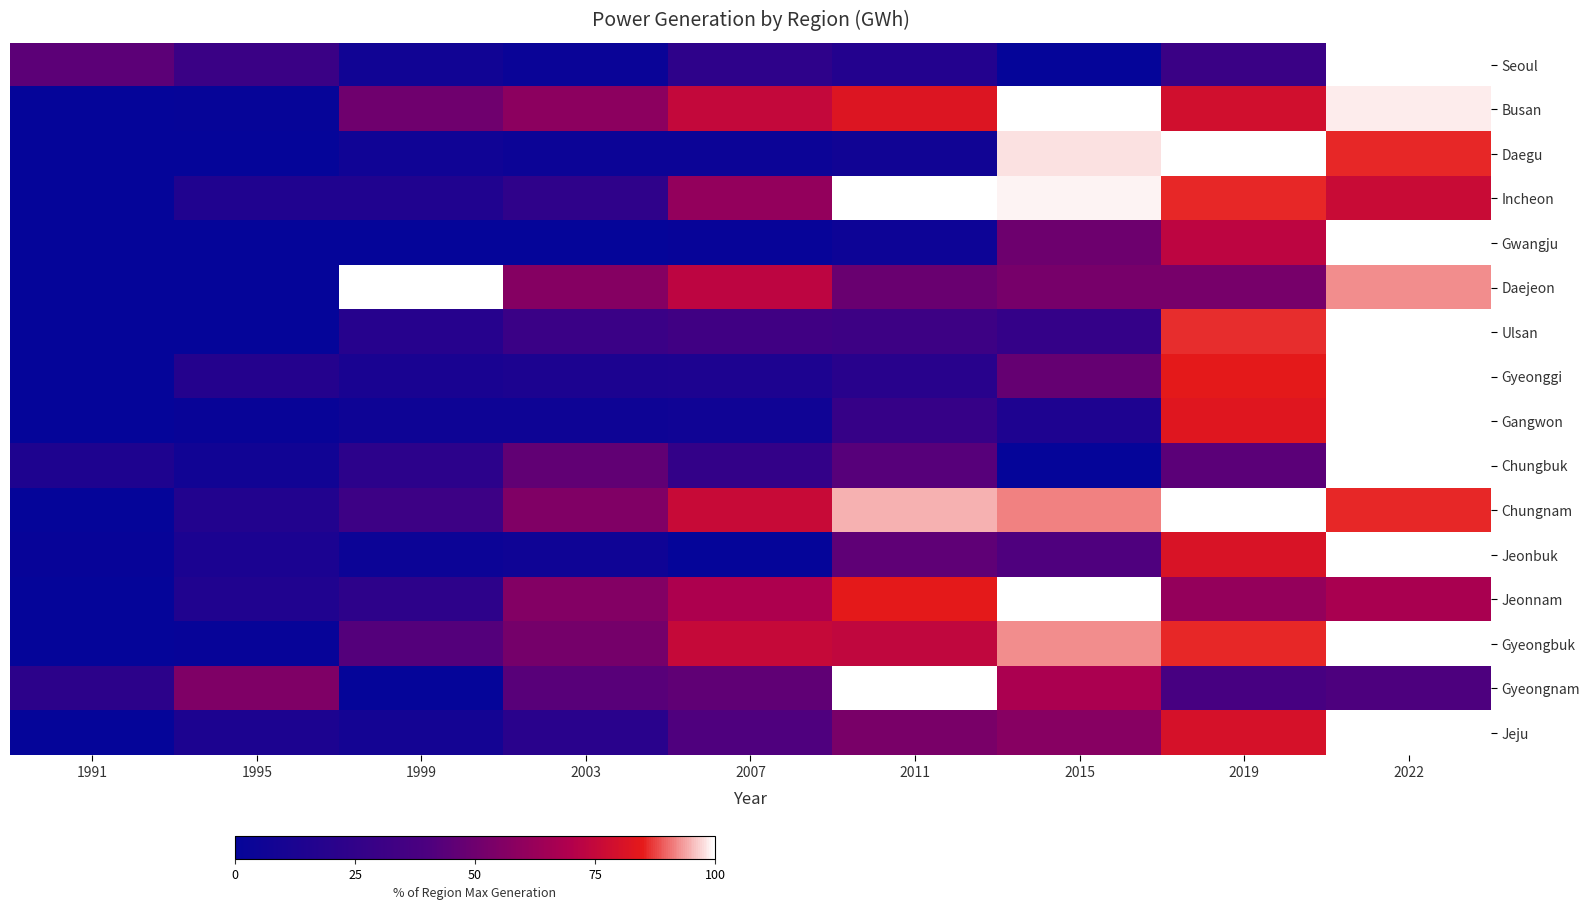

Rank the series at 2007 from highest to lowest value.

Chungnam, Gyeongbuk, Busan, Daejeon, Jeonnam, Incheon, Gyeongnam, Jeju, Ulsan, Chungbuk, Seoul, Gyeonggi, Gangwon, Daegu, Gwangju, Jeonbuk